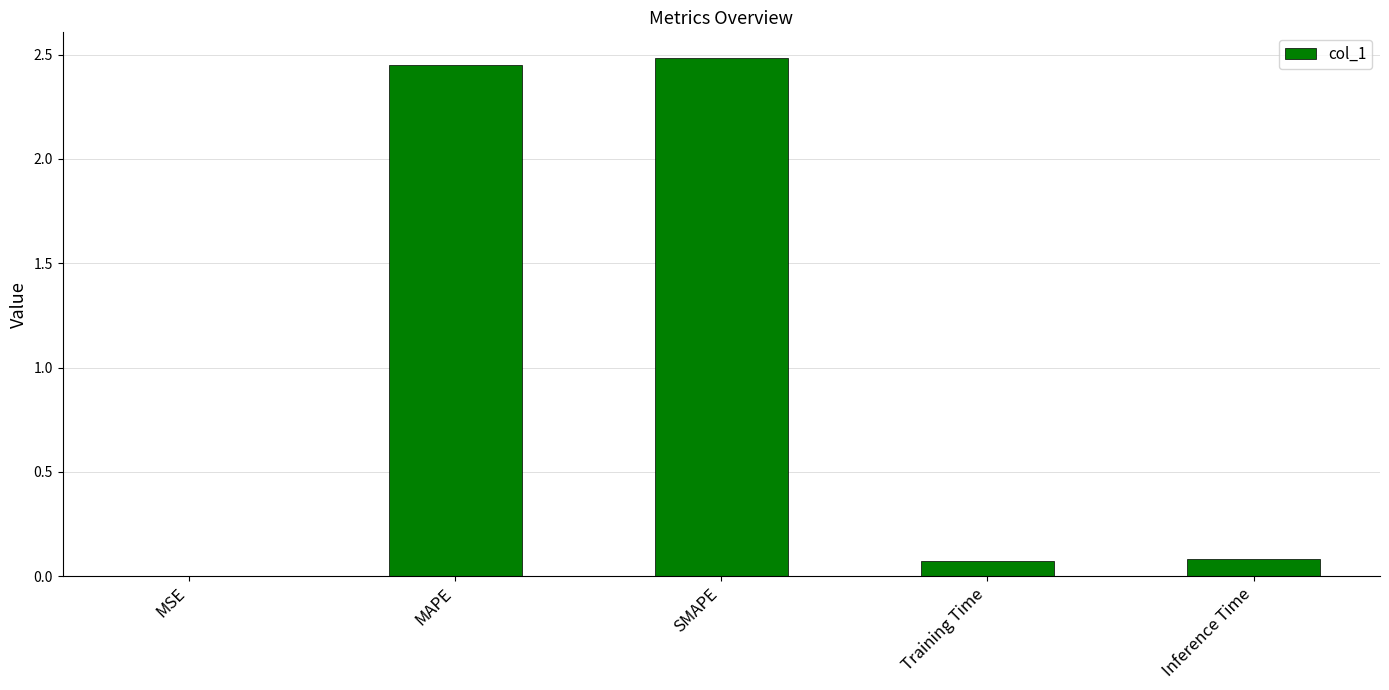

What is the average value?

1.0